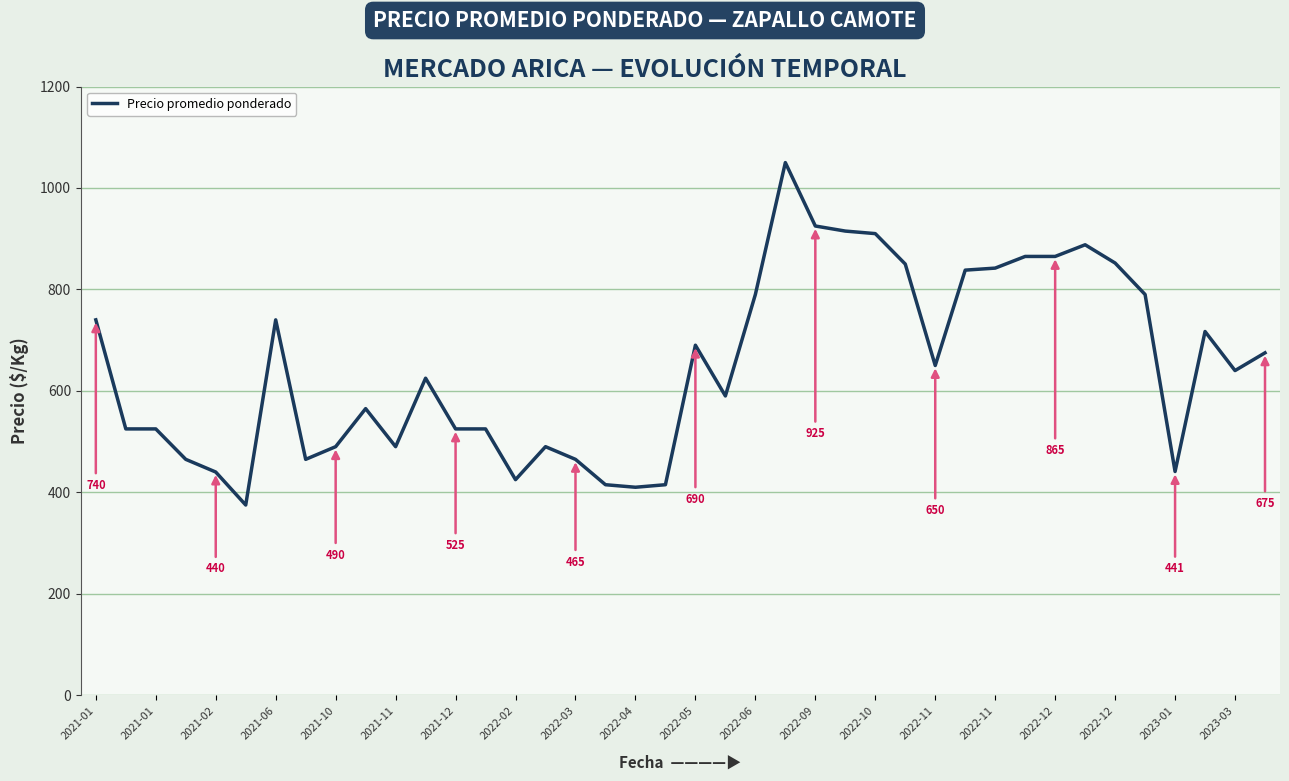

What is the minimum value shown in the chart?

375